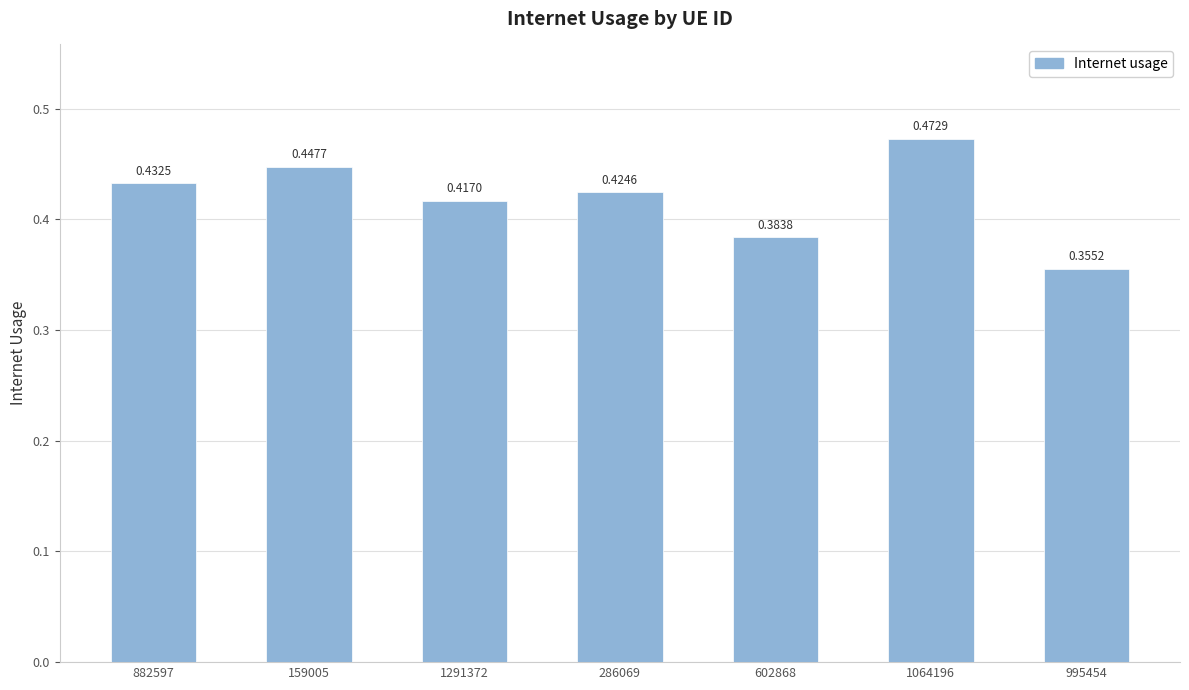

Between 1291372 and 1064196, which is larger?

1064196